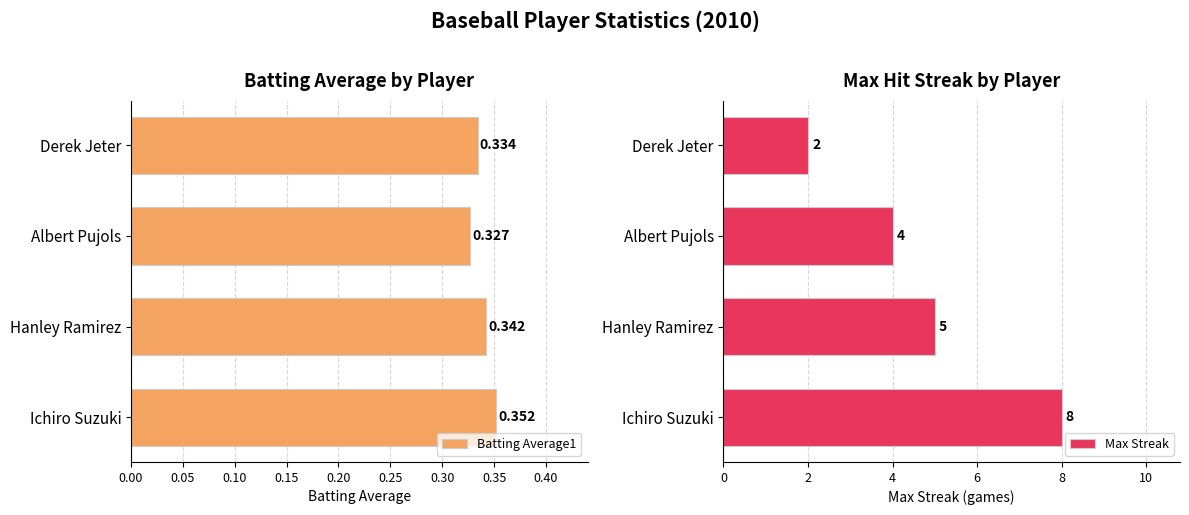

At how many categories does at least one series exceed 4?

2